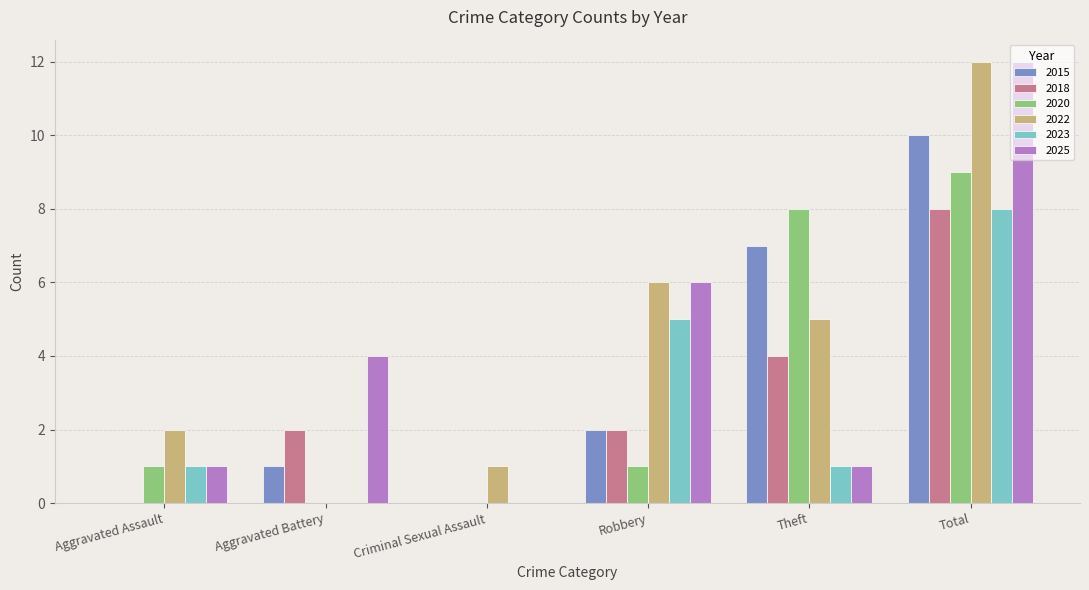

Is it true that 2015 equals 0 at Aggravated Assault?

True